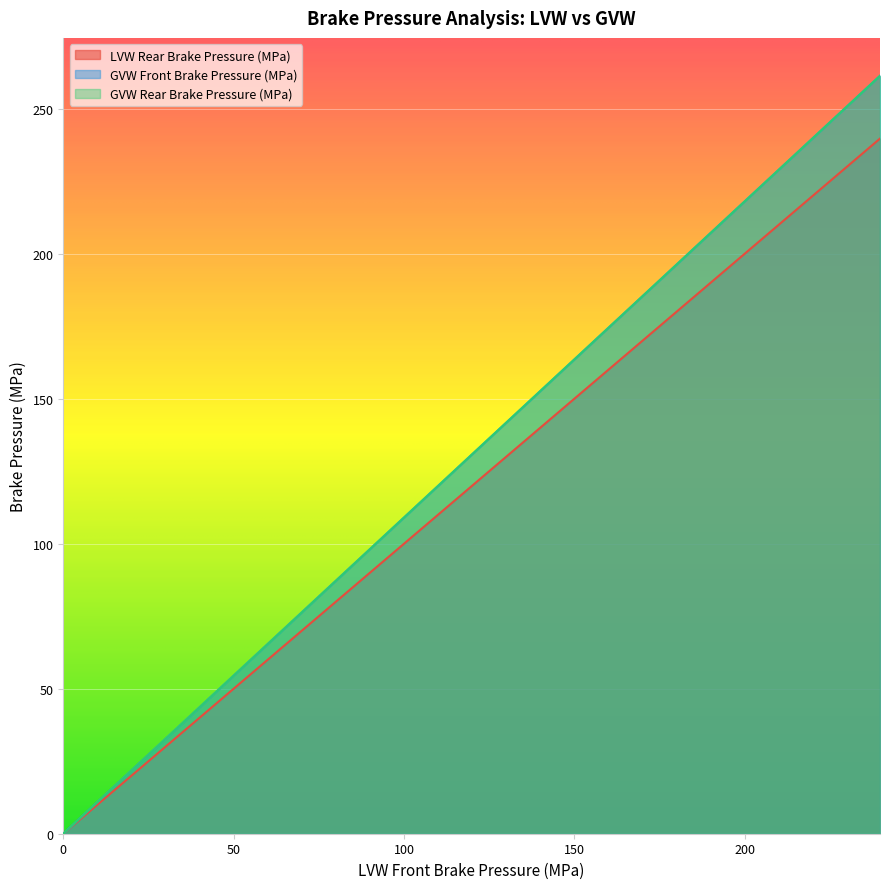

What is the sum of all GVW Front Brake Pressure (MPa) values?

5226.4